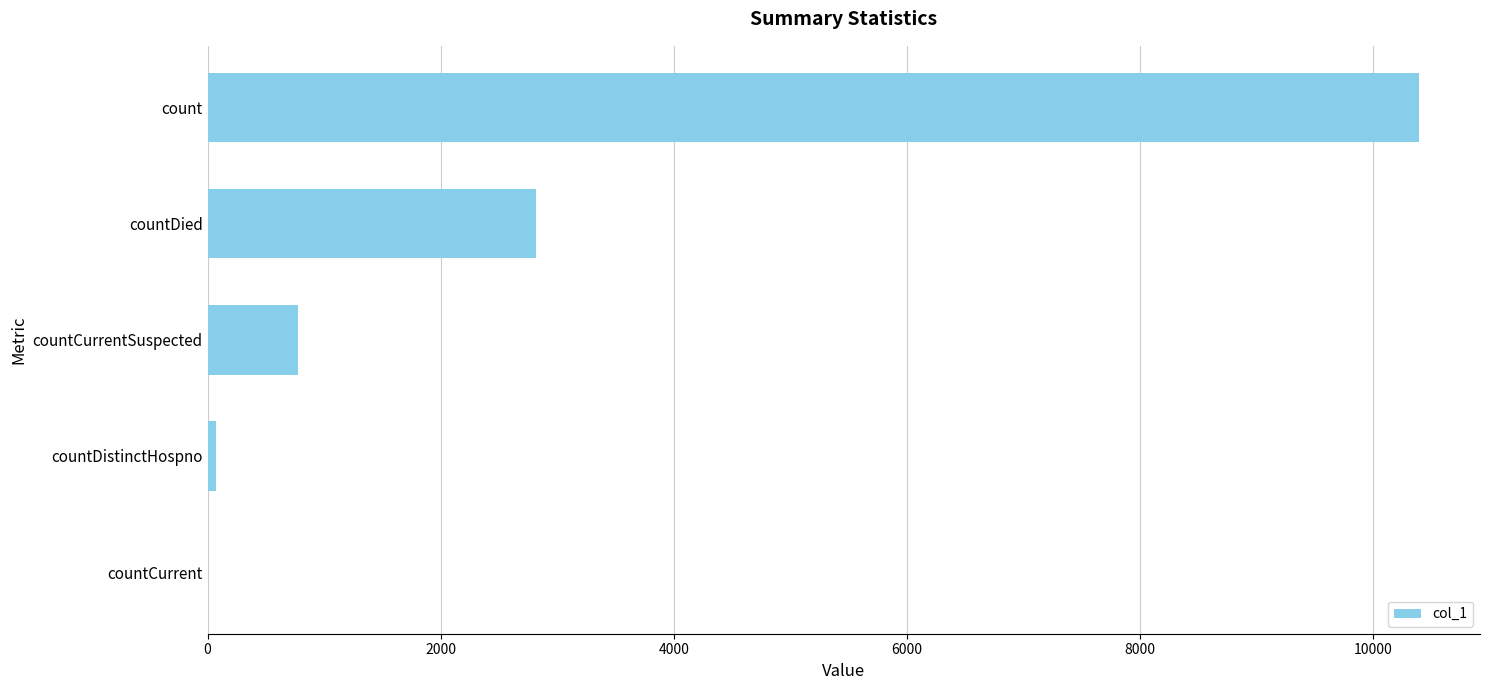

What is the sum of all values?

14064